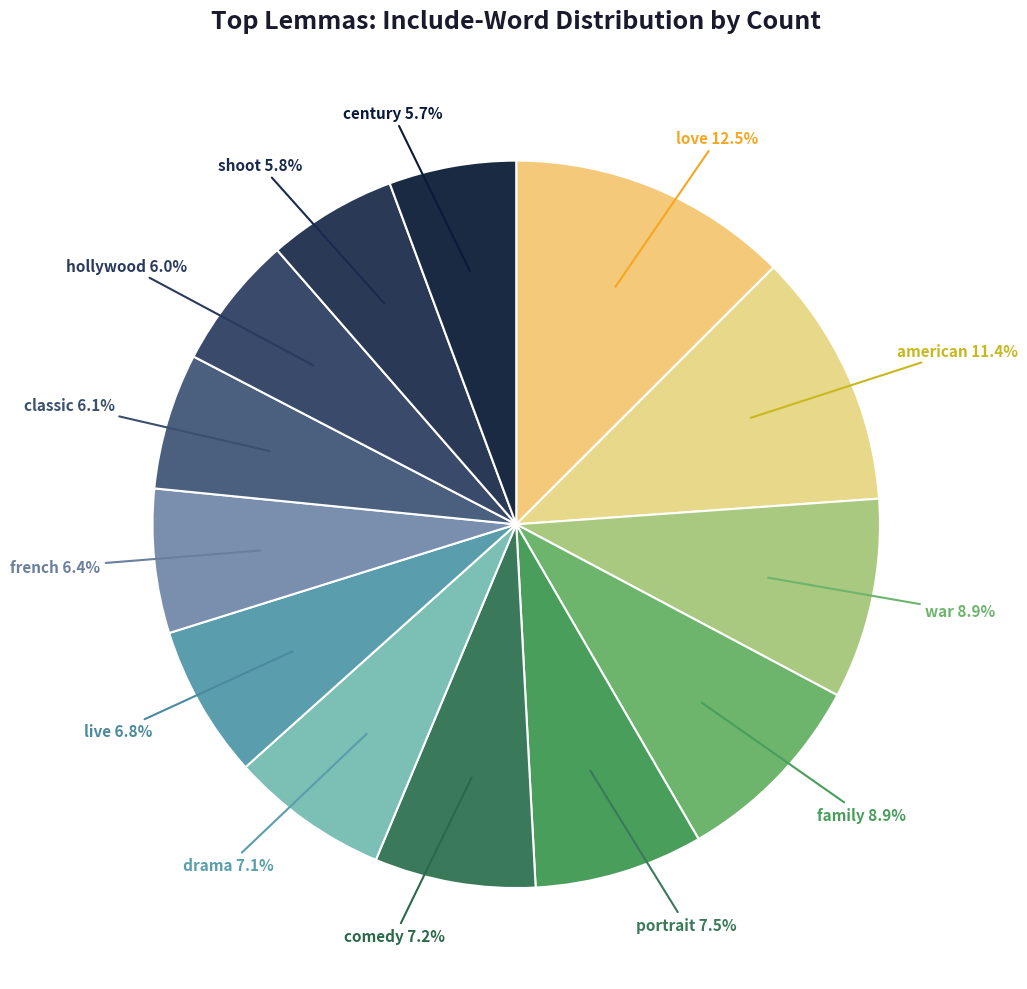

What percentage do drama and french together represent?

13.5%